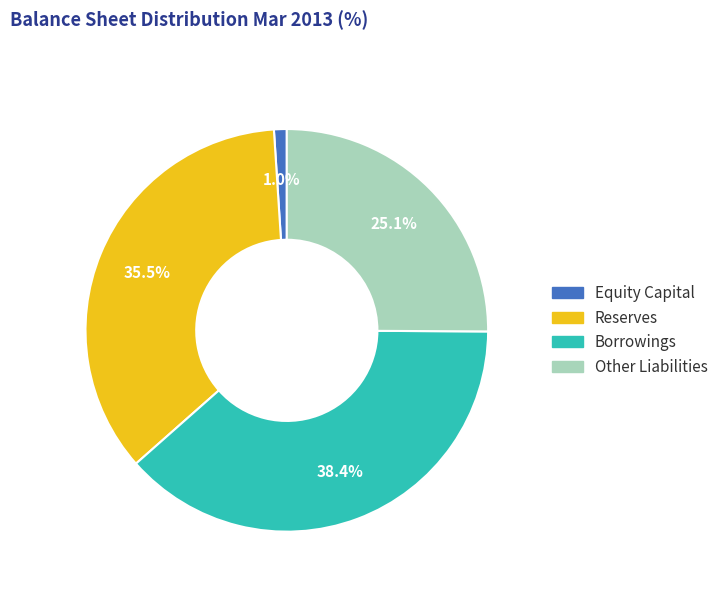

Combined, what portion of the pie is Reserves and Equity Capital?

36.5%